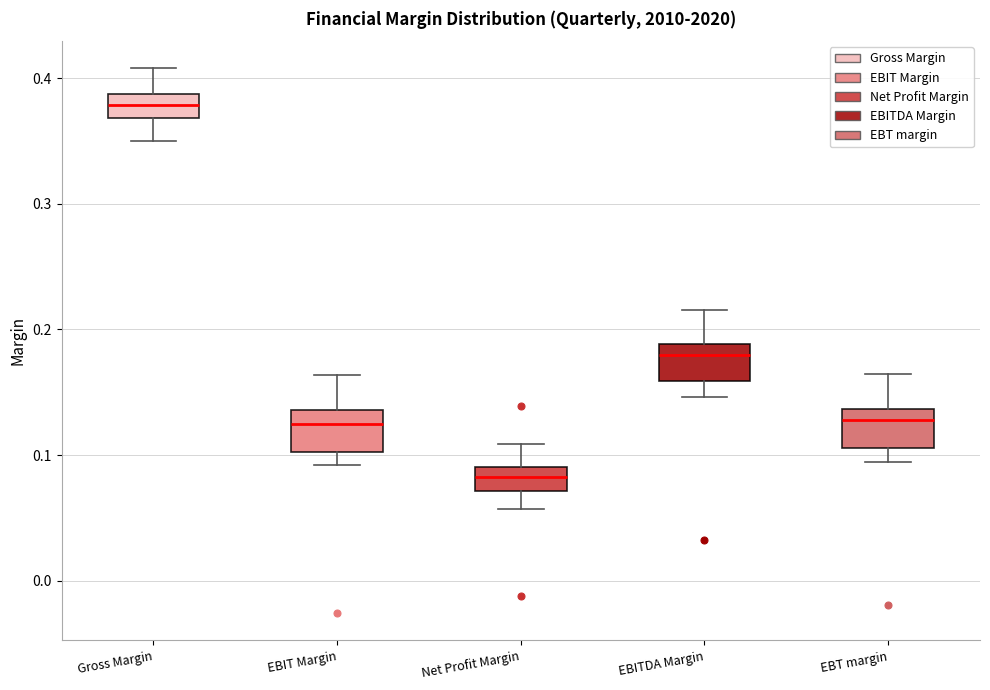

Reading left to right, read every box against the y-axis: the position of its median line, the range the box covers, and the ends of its whiskers. The values are not printed on the chart, so give them approximately, as read against the axis.

Gross Margin: median 0.38, box 0.37 to 0.39, whiskers 0.35 to 0.41
EBIT Margin: median 0.12, box 0.10 to 0.14, whiskers 0.09 to 0.16
Net Profit Margin: median 0.08, box 0.07 to 0.09, whiskers 0.06 to 0.11
EBITDA Margin: median 0.18, box 0.16 to 0.19, whiskers 0.15 to 0.22
EBT margin: median 0.13, box 0.11 to 0.14, whiskers 0.09 to 0.16